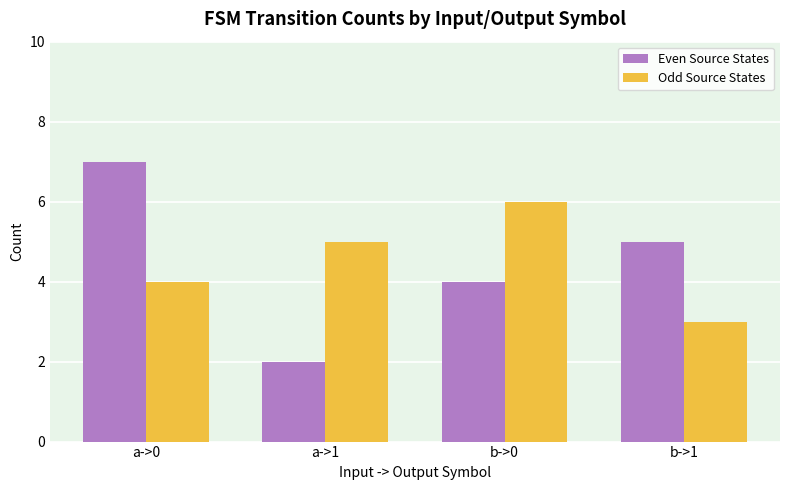

What is the label of the 3rd bar from the right?

a->1